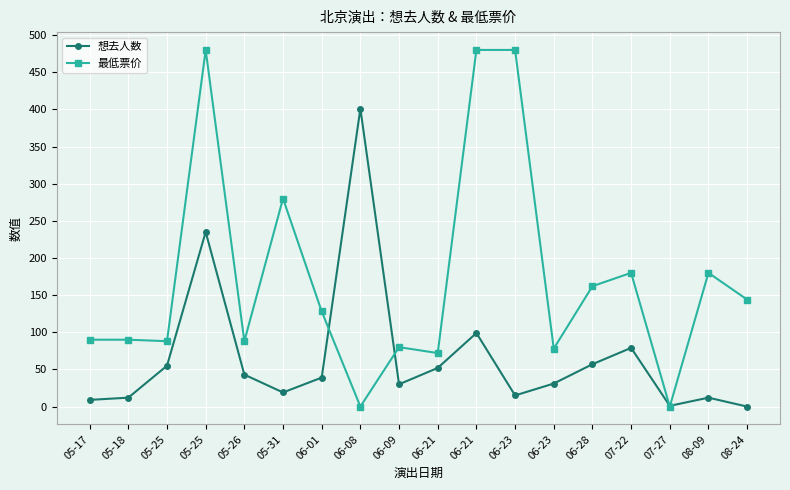

What is the label of the 1st point from the right?

08-24